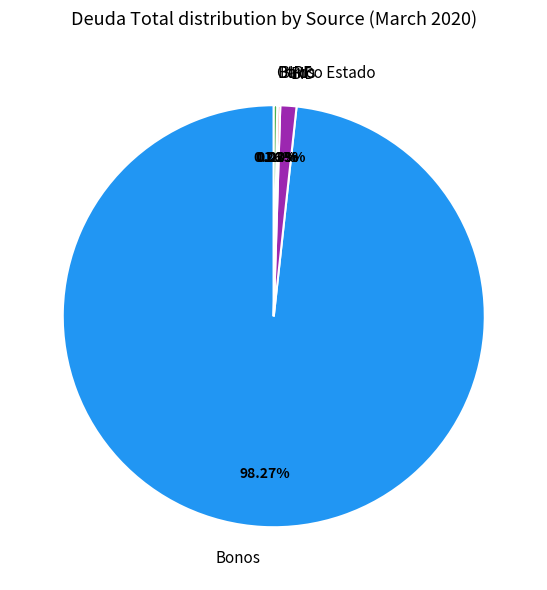

Between BID and Bonos, which is larger?

Bonos